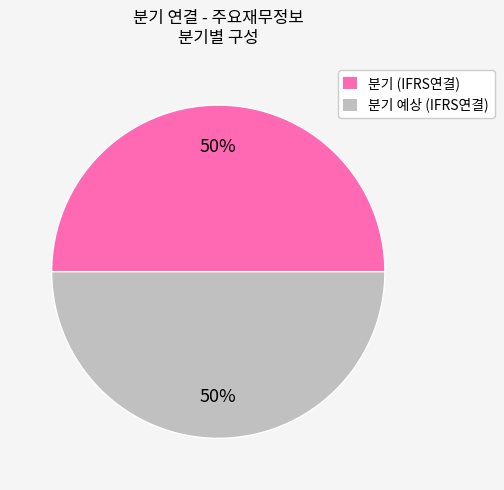

True or false: 분기 (IFRS연결) accounts for 41% of the total.

False